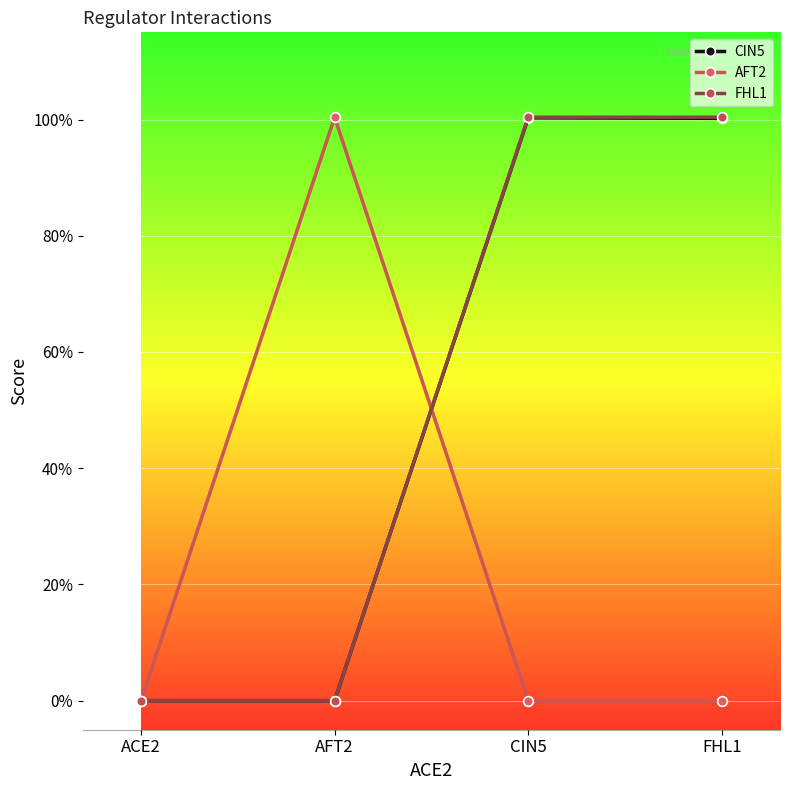

The CIN5 series shows 0.0 at ACE2. True or false?

True